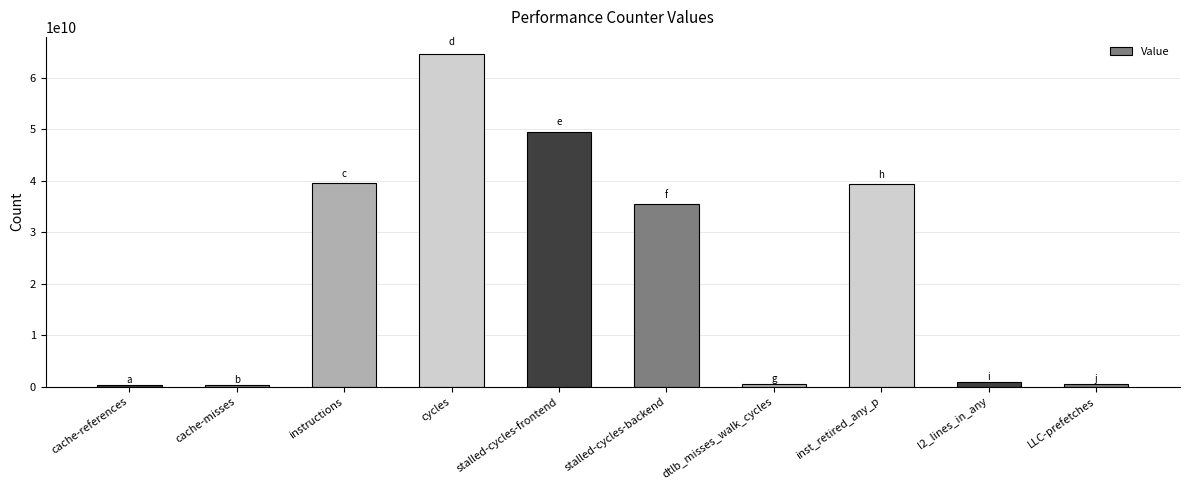

What is the sum of all values?

231276542825